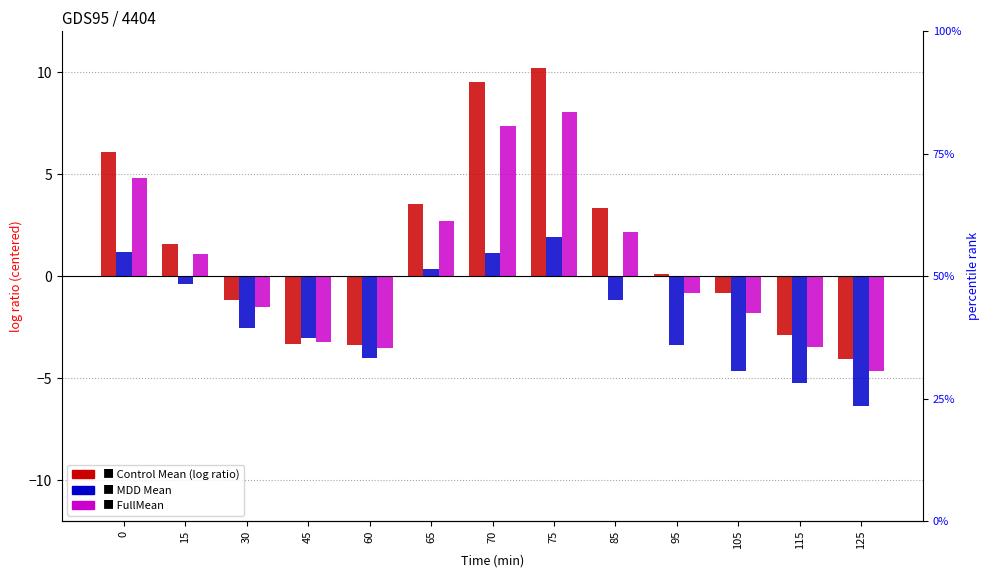

What is the difference between the maximum and minimum values in the Control Mean series?

14.2